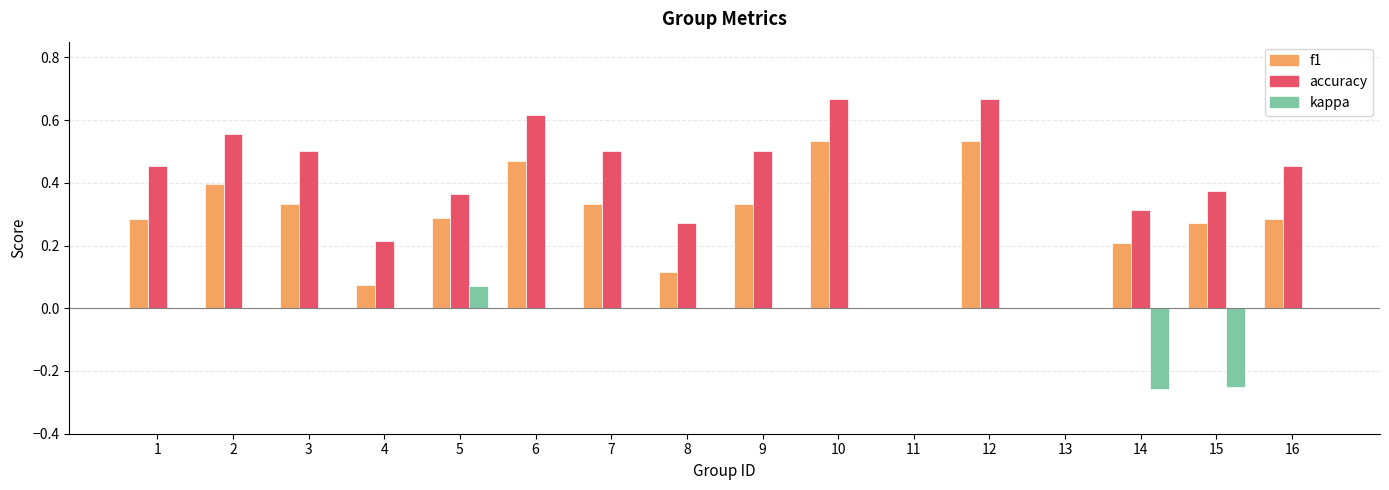

What is the sum of the accuracy values at 2 and 15?

0.9